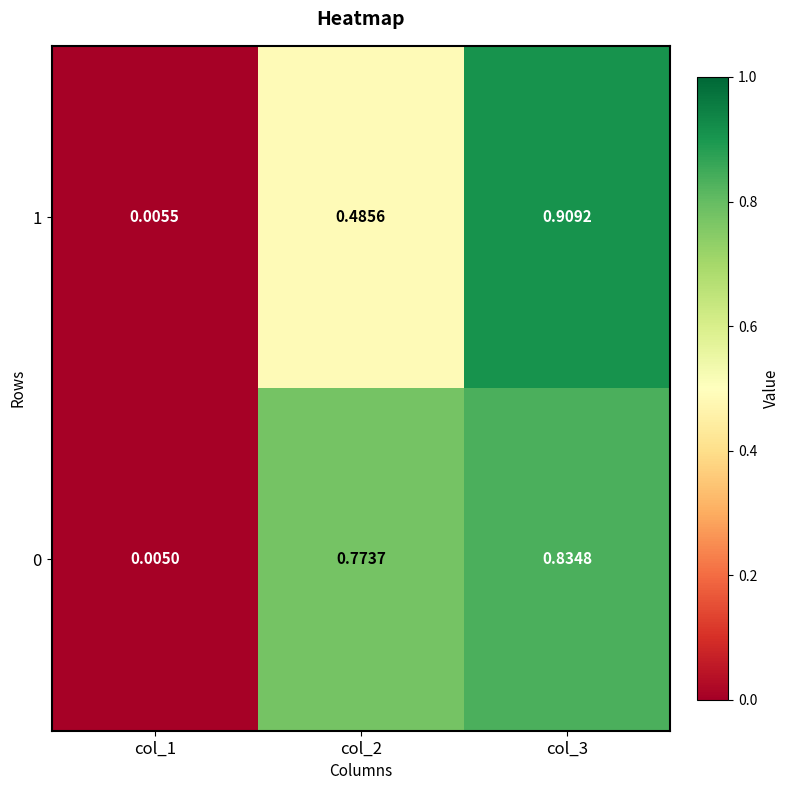

Count the number of categories in the chart.

3